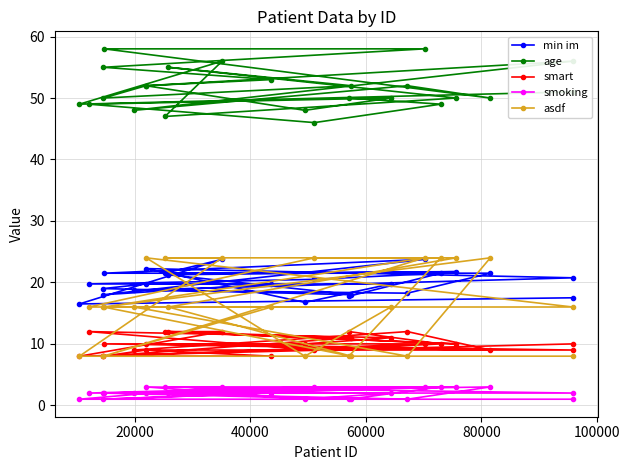

What is the lowest value of the asdf series?

8.0